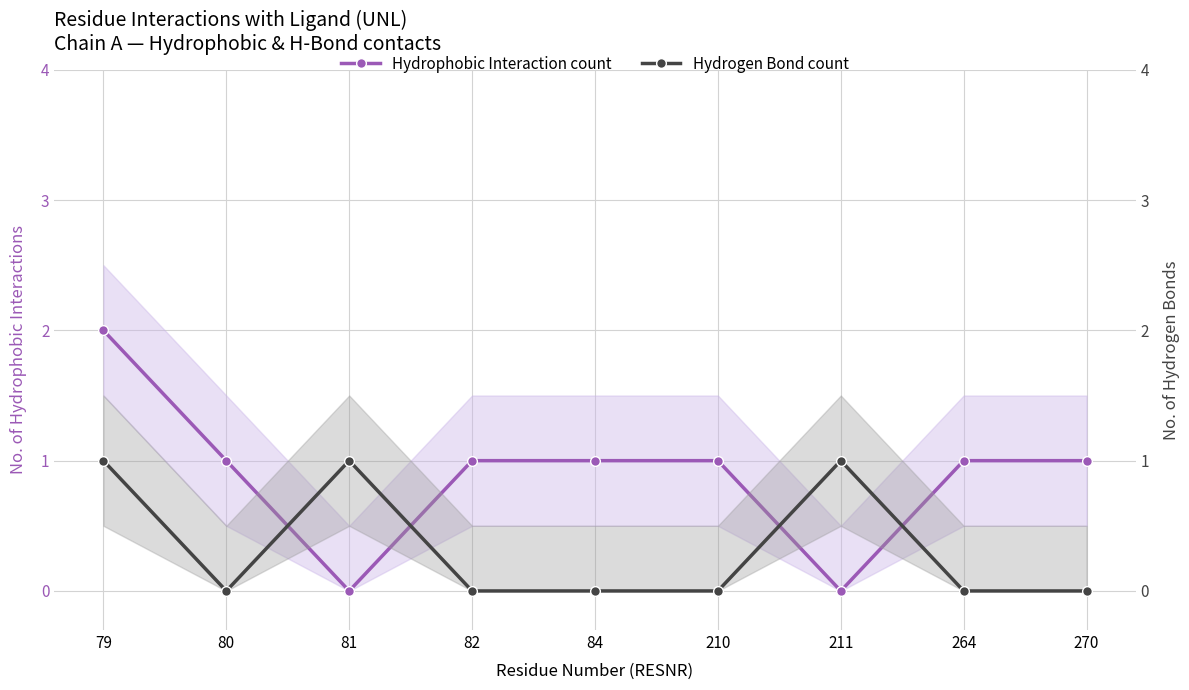

Does the chart display data point markers on the line(s)?

Yes